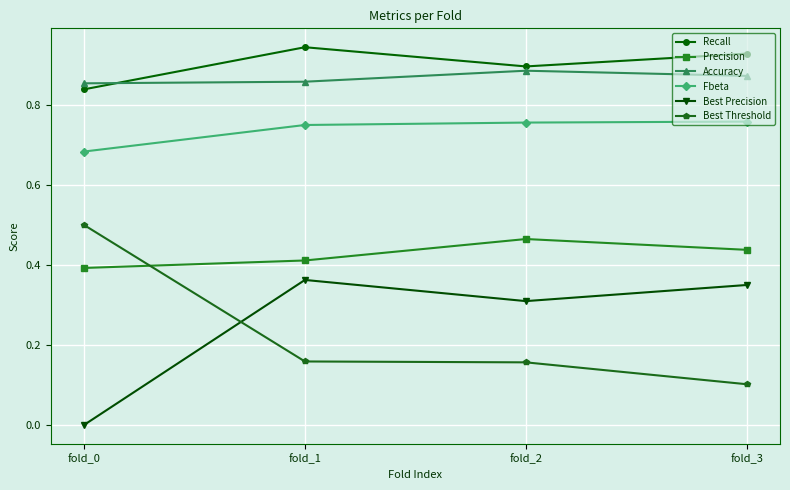

The Recall series shows 0.9 at fold_2. True or false?

True